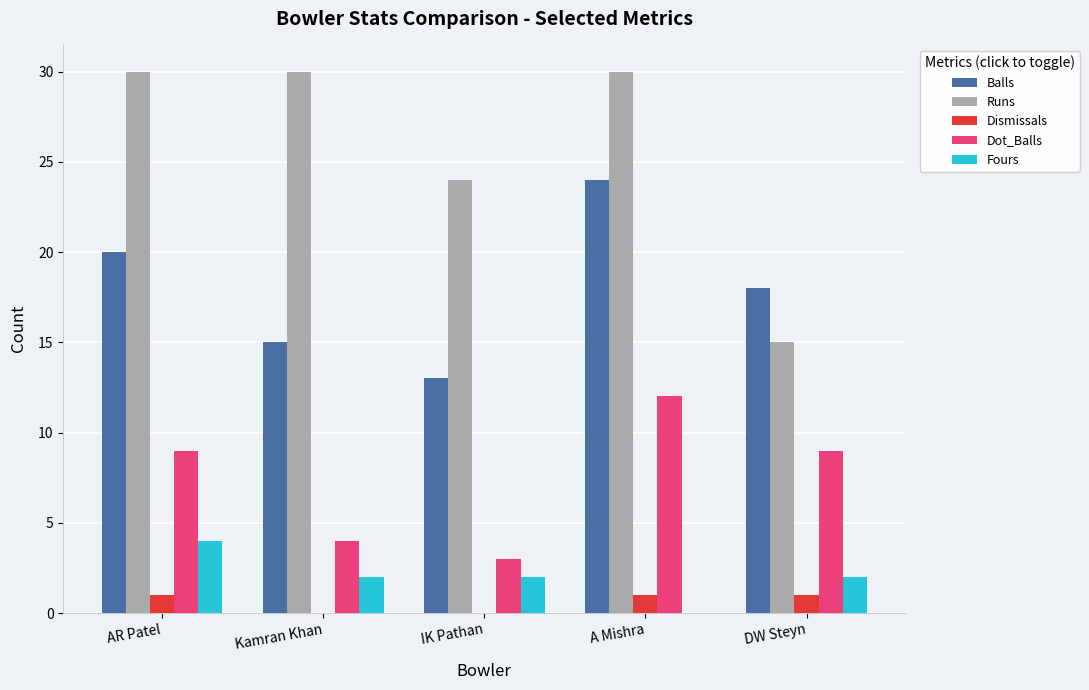

Reading left to right, transcribe all the data shown in this chart.

Balls: 20	15	13	24	18
Runs: 30	30	24	30	15
Dismissals: 1	0	0	1	1
Dot_Balls: 9	4	3	12	9
Fours: 4	2	2	0	2